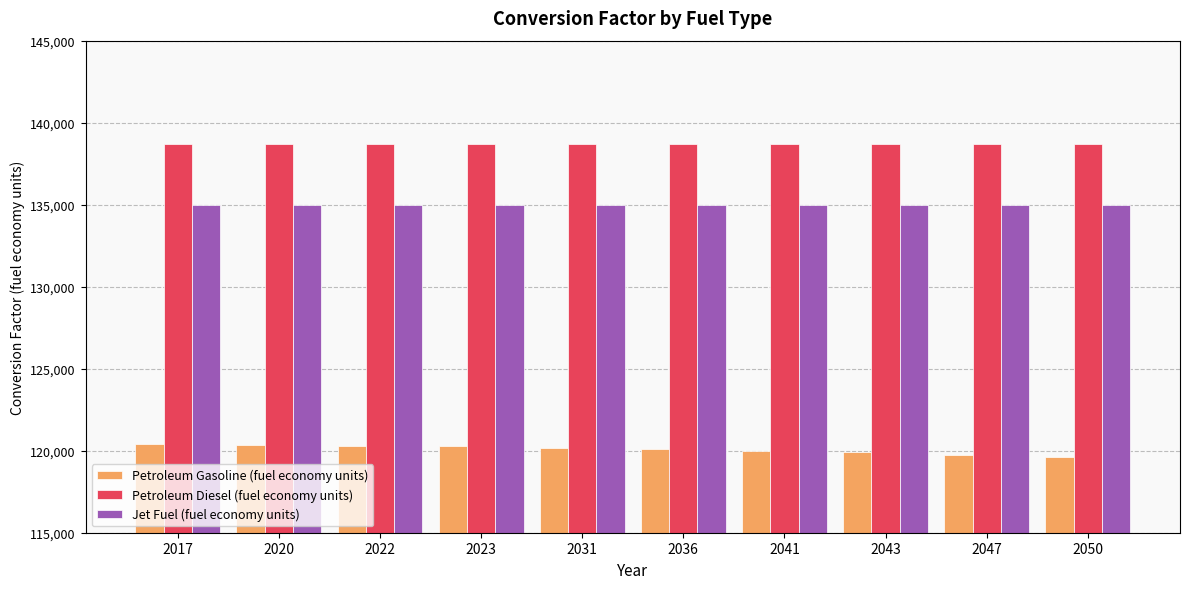

Read the Petroleum Diesel (fuel economy units) value at 2017.

138690.5